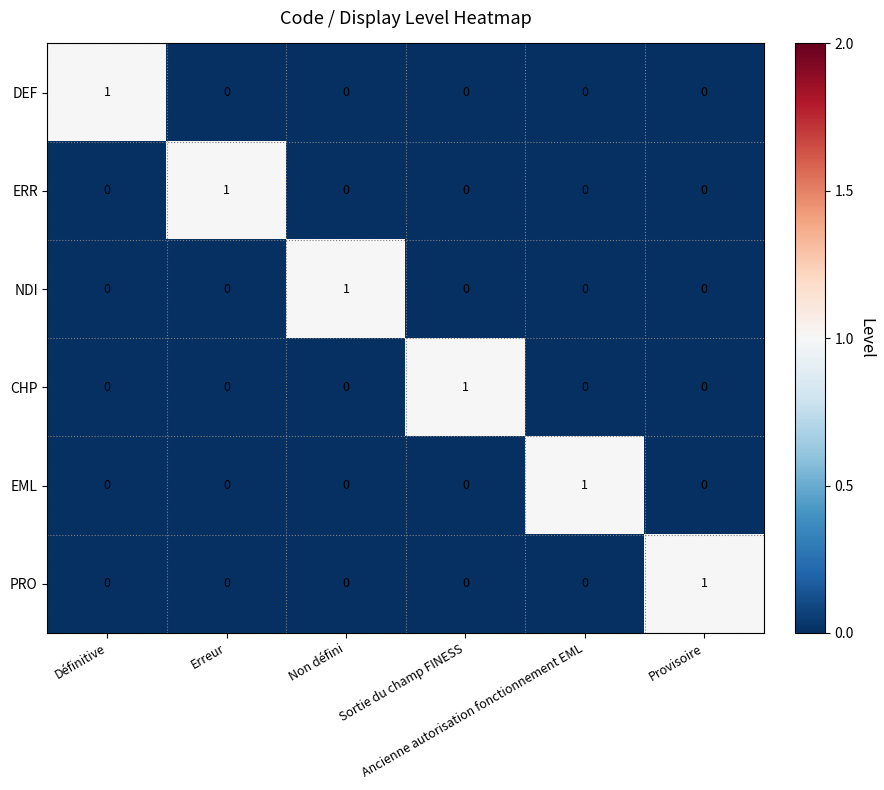

How many PRO values are between 0 and 1?

6